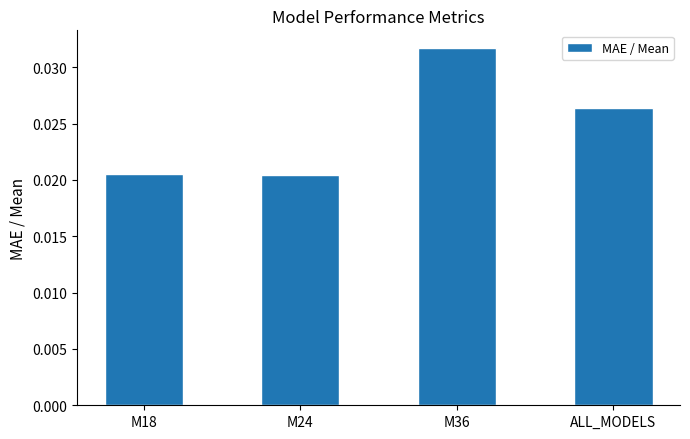

The value at M36 is 0.1. True or false?

False